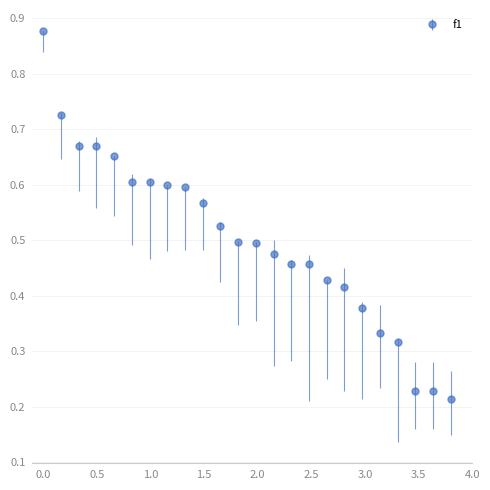

What is the sum of all values?

12.0